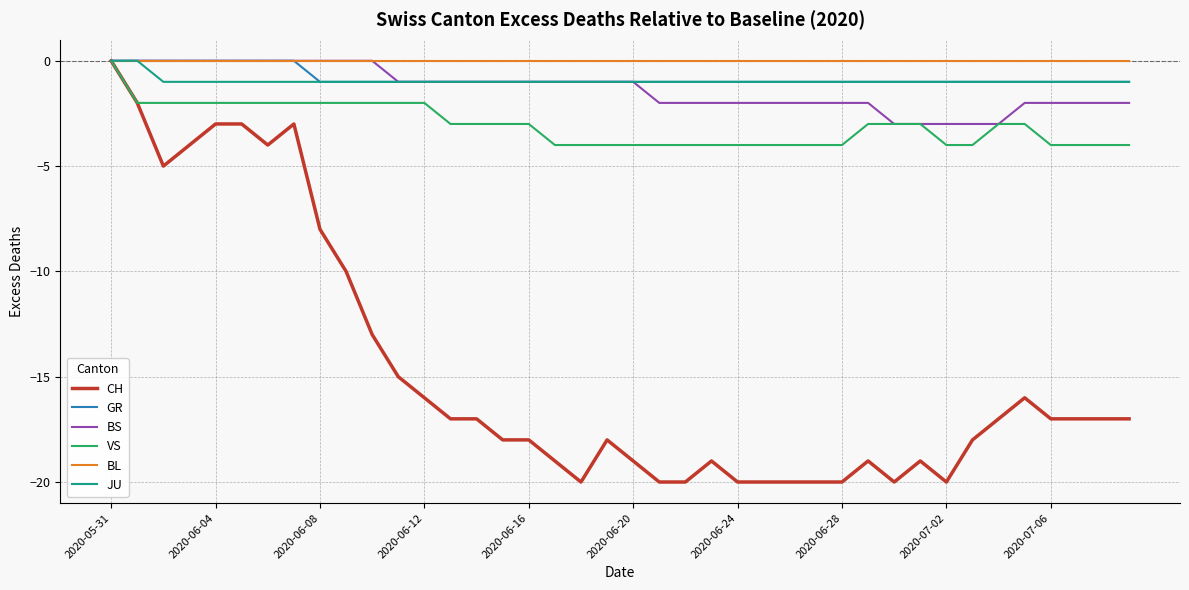

Which series has the widest spread of values?

CH